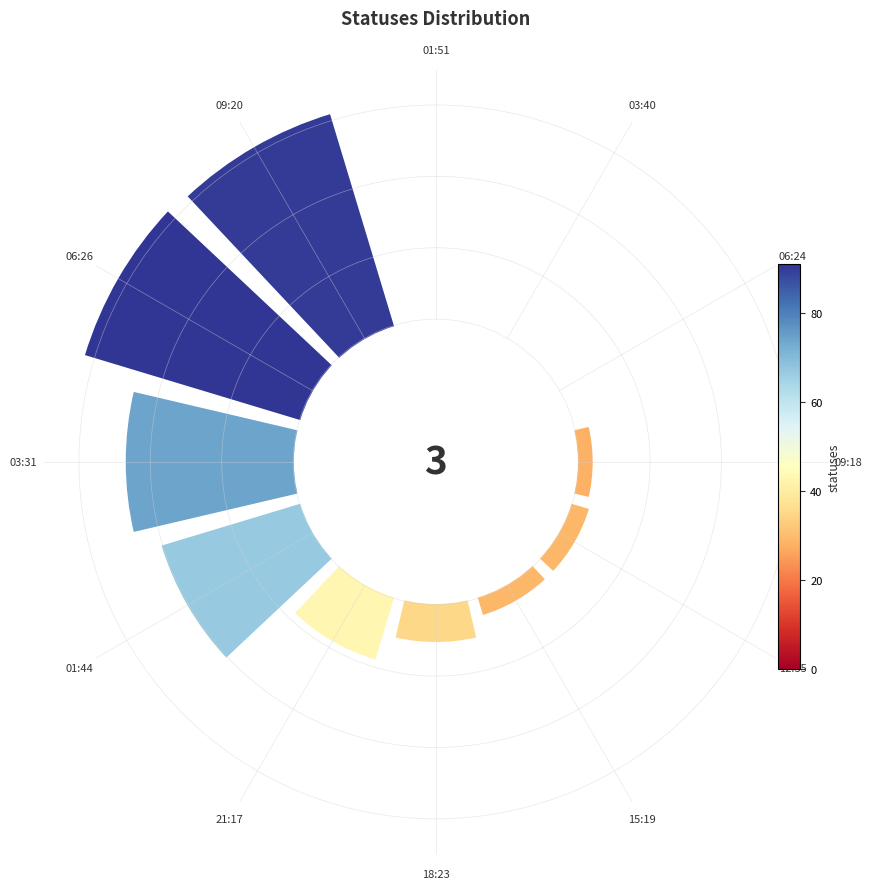

Does 01:44 represent more than half of the total?

No